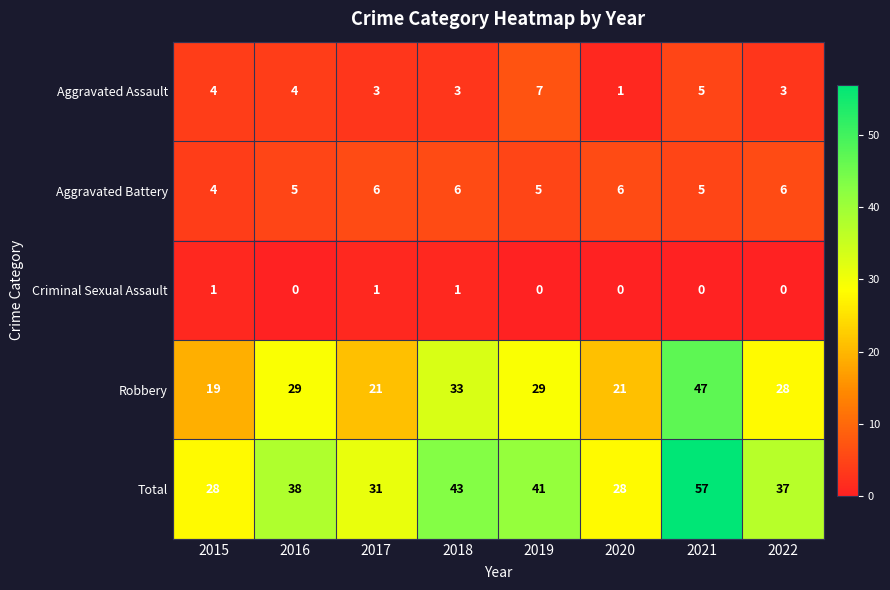

Which series has the largest total across all categories?

Total